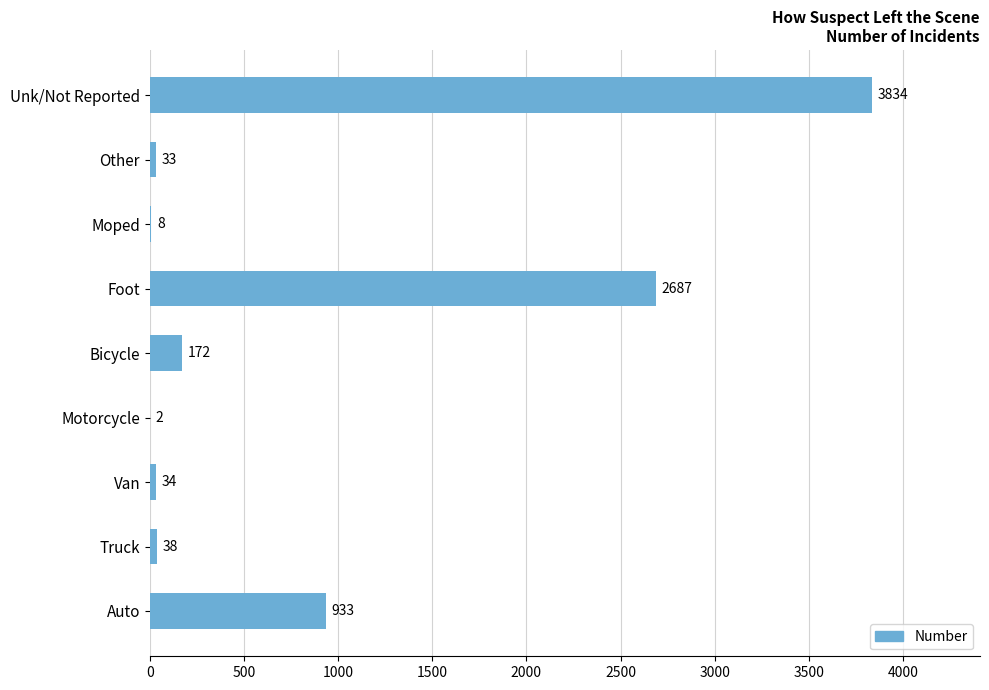

The chart shows a value of 33 at Other. True or false?

True